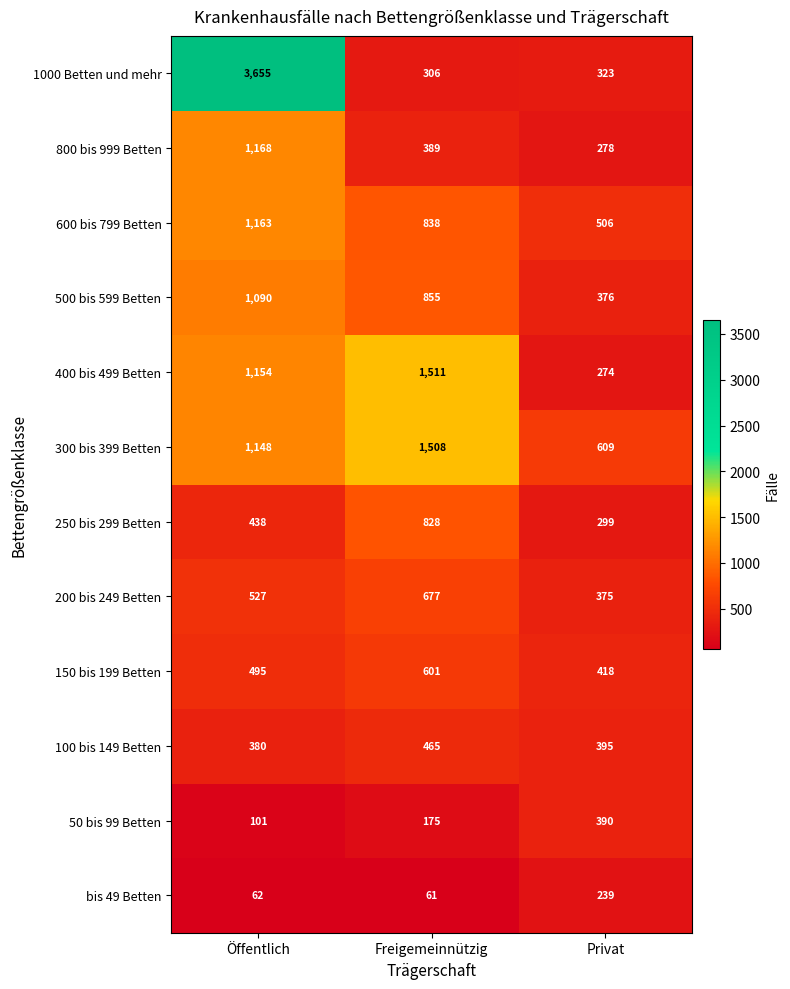

At which category is the sum across all series the highest?

Öffentlich